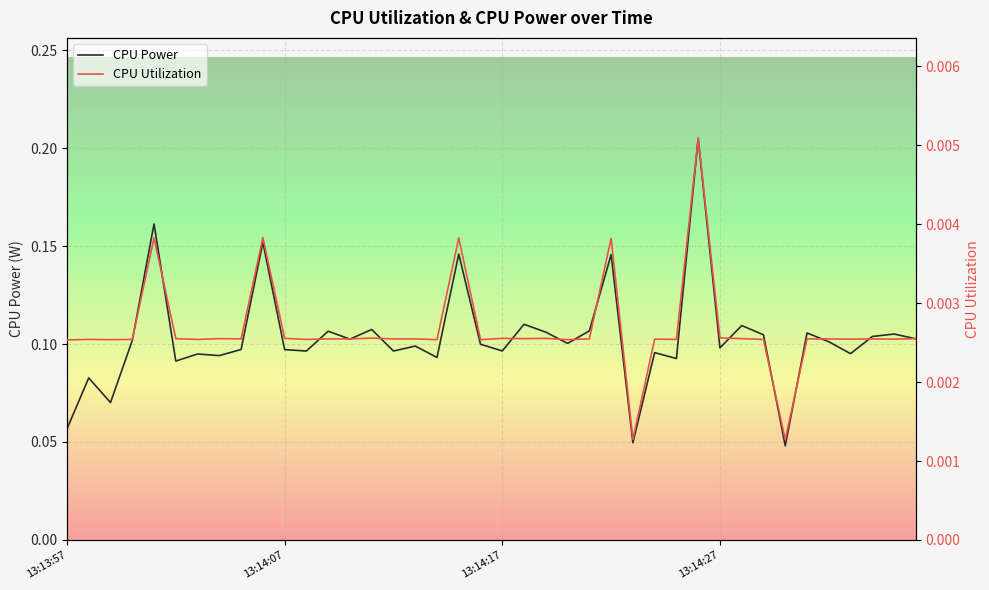

How many CPU Utilization values are between 0 and 1?

40